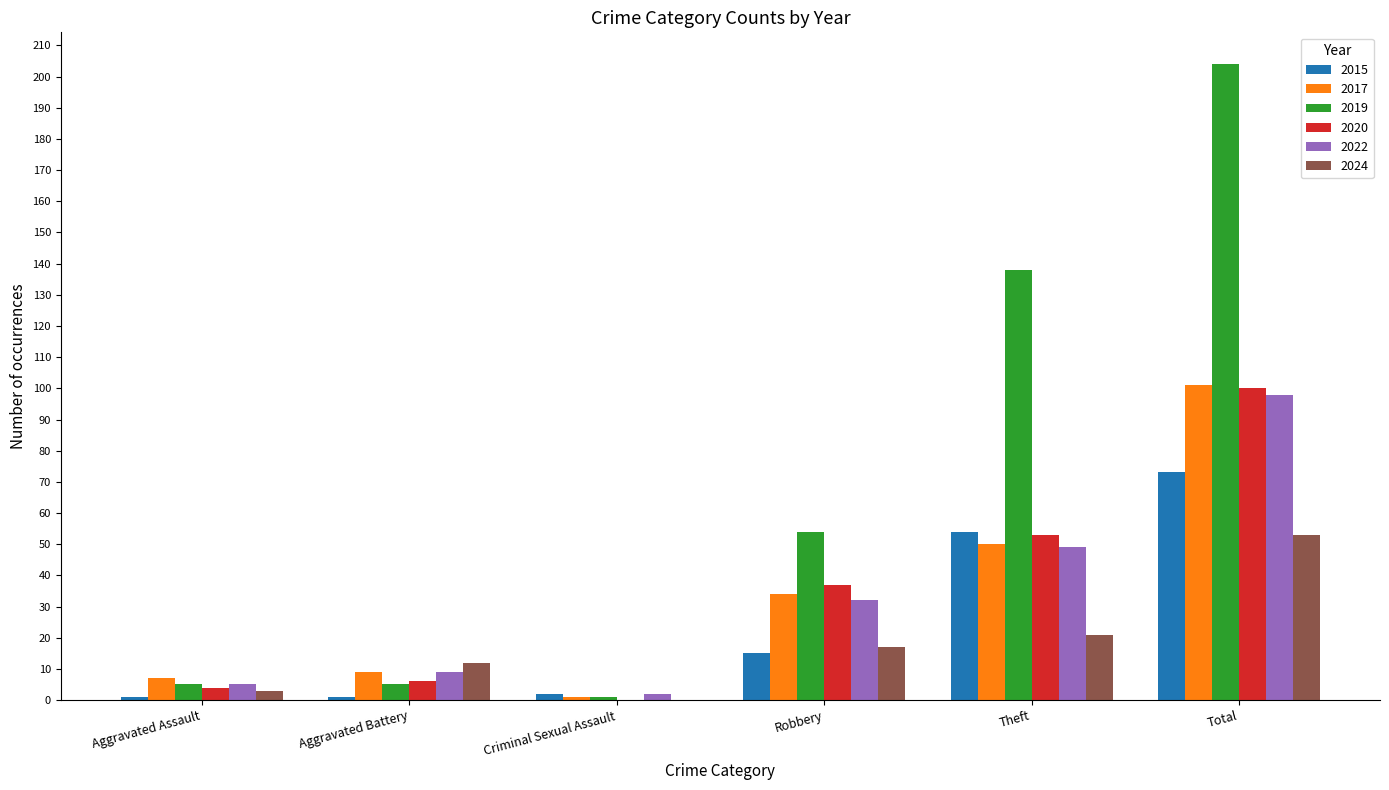

True or false: 2017 has a value of 34 at Robbery.

True